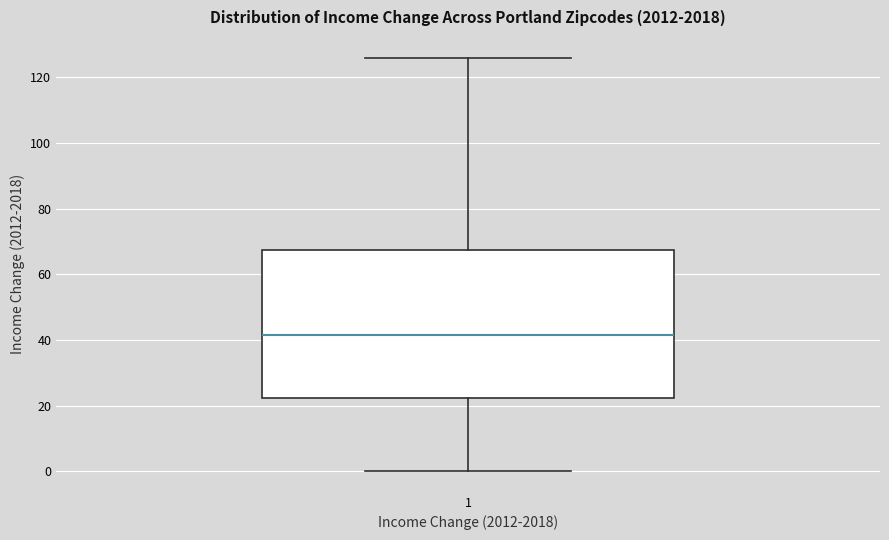

Where does the upper whisker of the box at x = 1 end on the y-axis? The values are not printed on the chart, so give them approximately, as read against the axis.

126